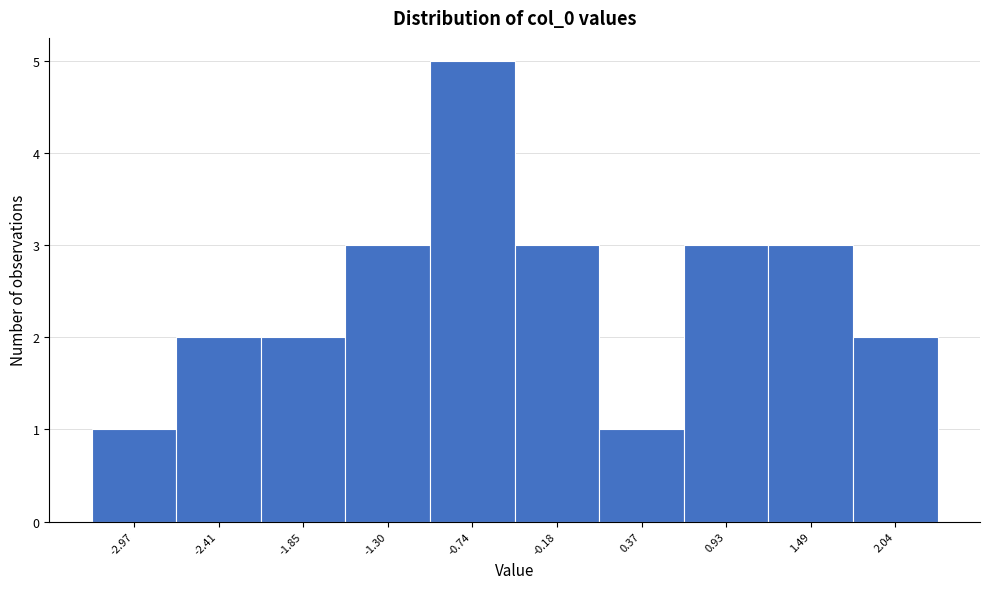

Reading left to right, list all the values displayed in this chart.

-2.97=1	-2.41=2	-1.85=2	-1.30=3	-0.74=5	-0.18=3	0.37=1	0.93=3	1.49=3	2.04=2